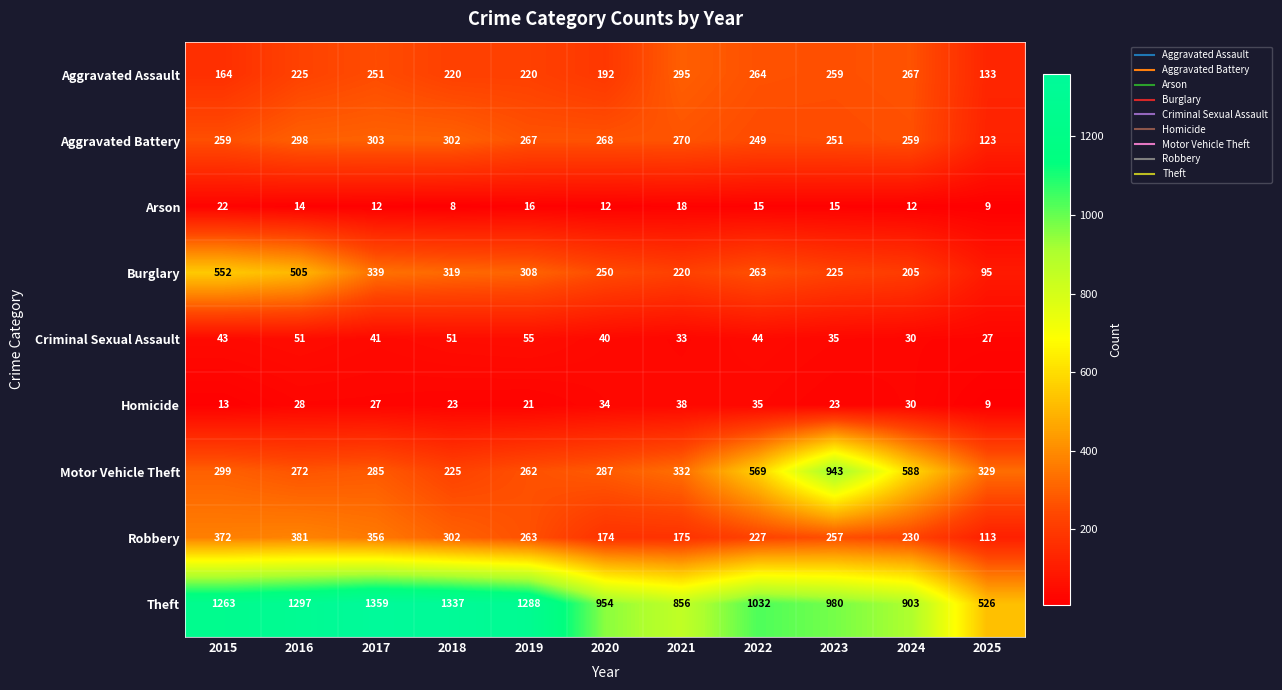

Read the Theft value at 2017.

1359